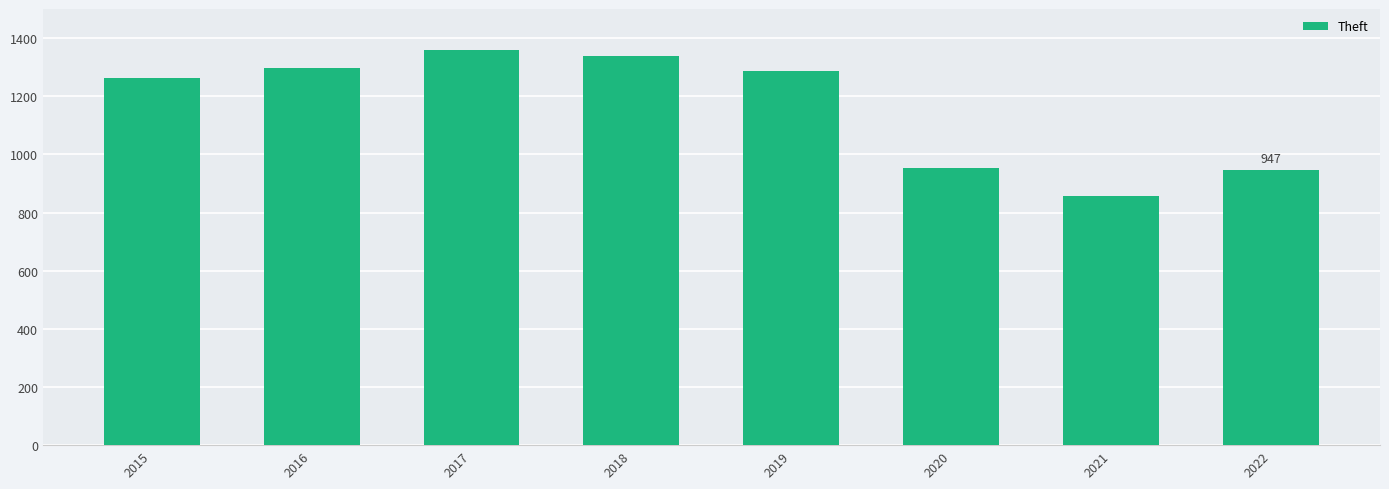

Count the number of data series in this chart.

1